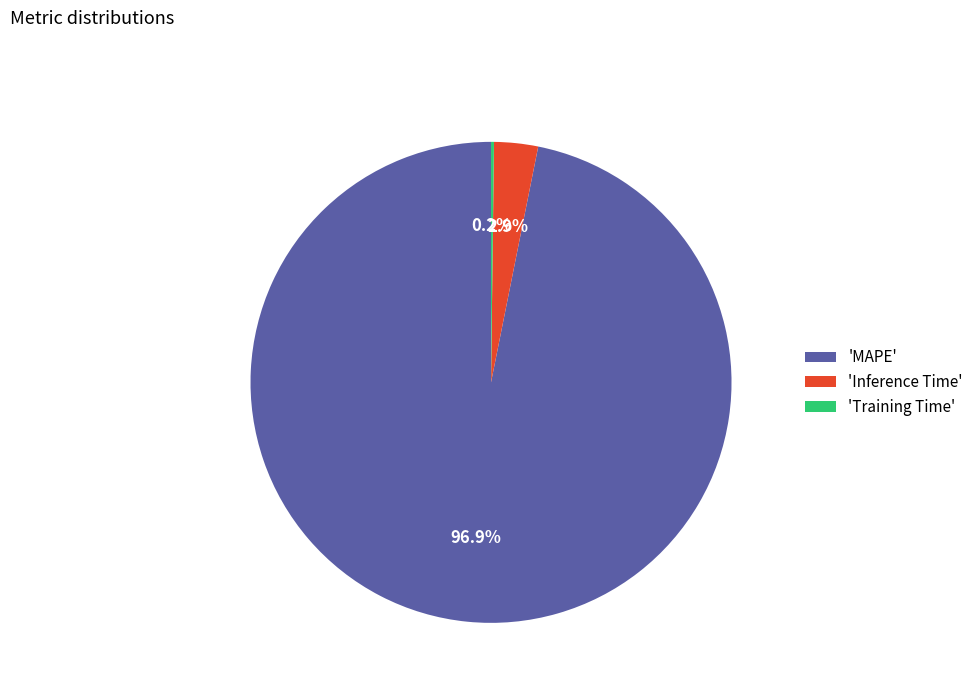

Which slice is the largest?

'MAPE'